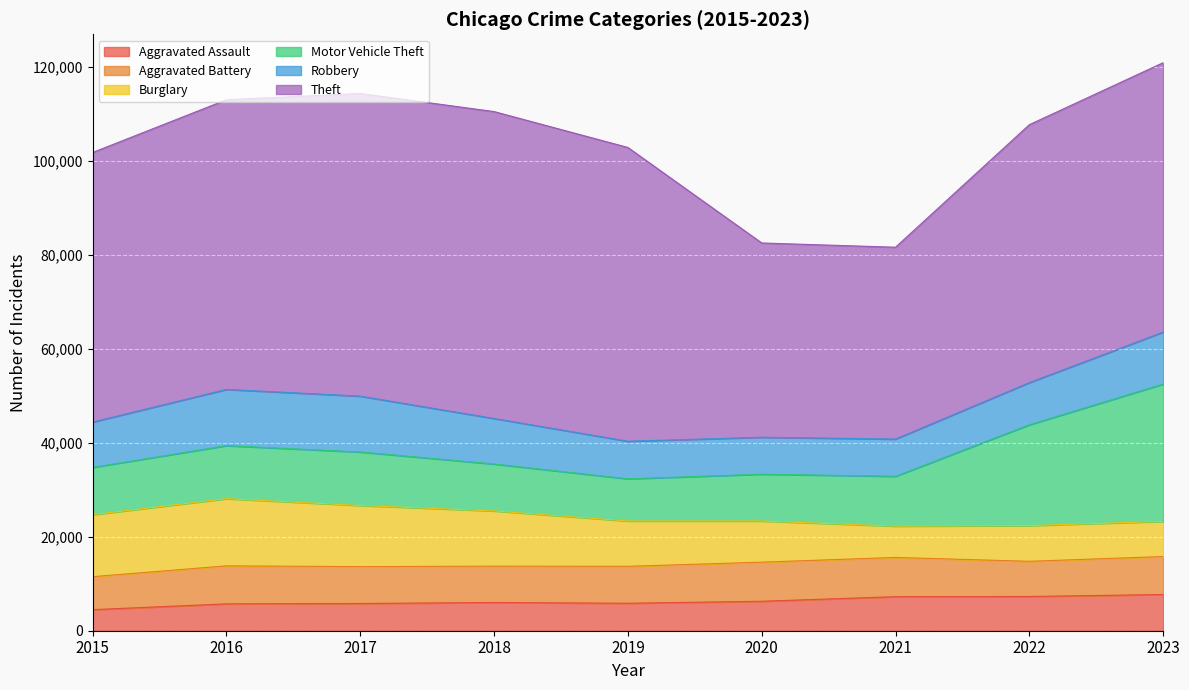

Where does the Aggravated Battery series first go above 7858?

2016